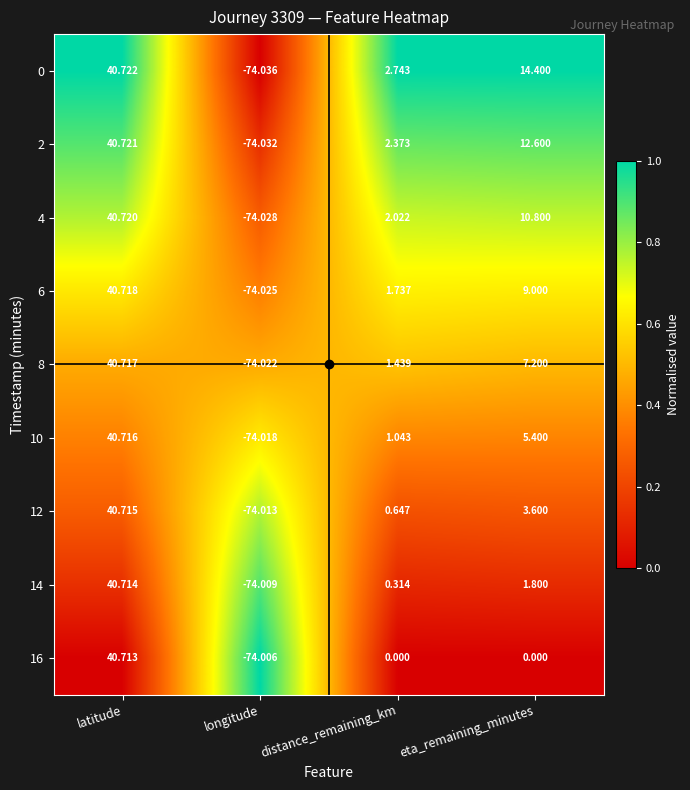

List the labels in order of 0 value, smallest first.

longitude, distance_remaining_km, eta_remaining_minutes, latitude